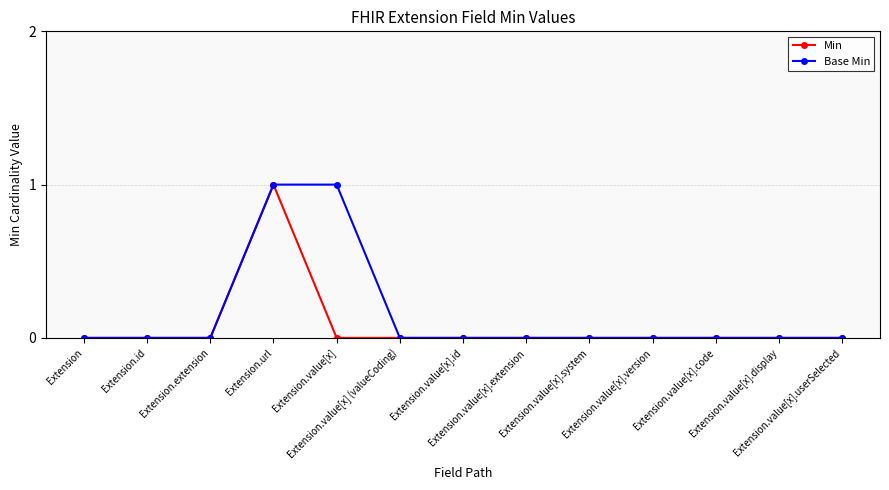

True or false: Min has more than 0 interior local peaks.

True